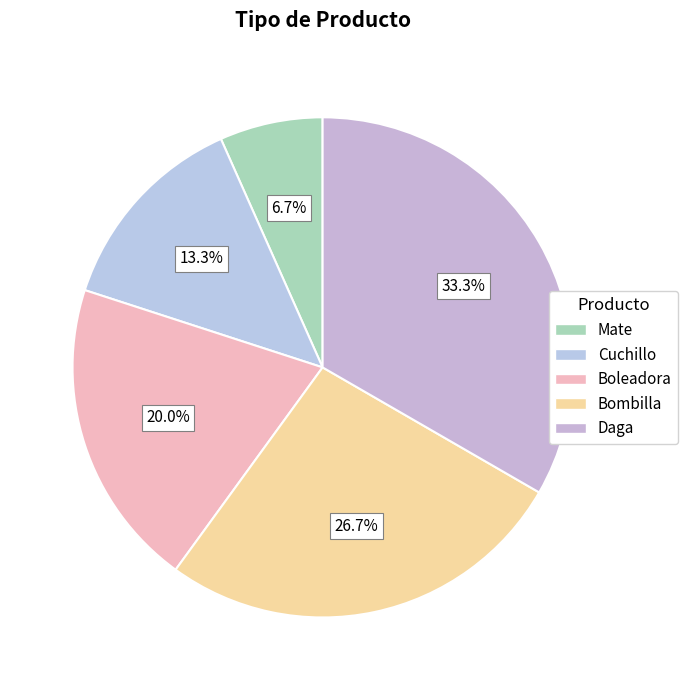

How many segments does this pie chart have?

5